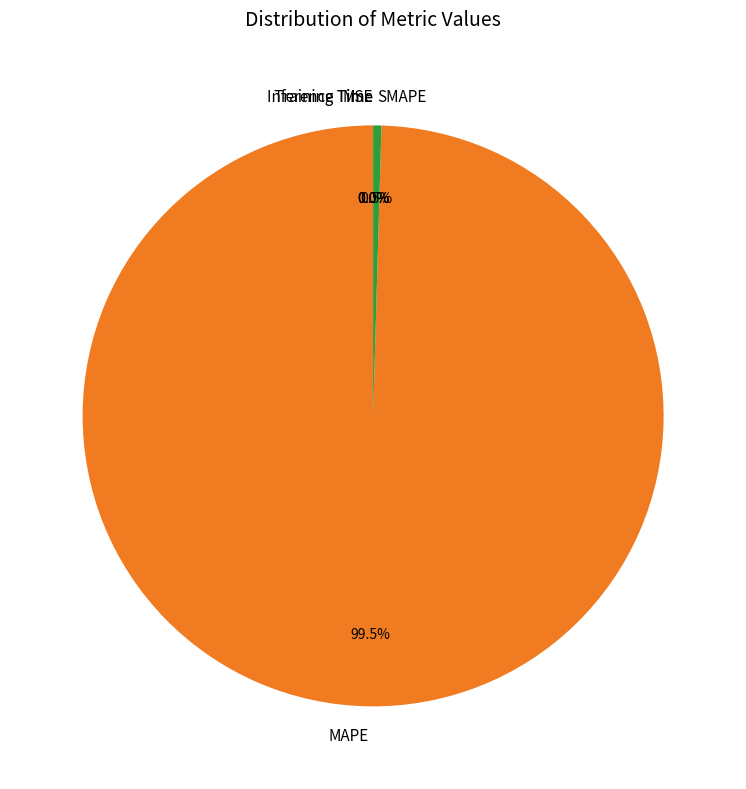

Is SMAPE the majority of the pie?

No